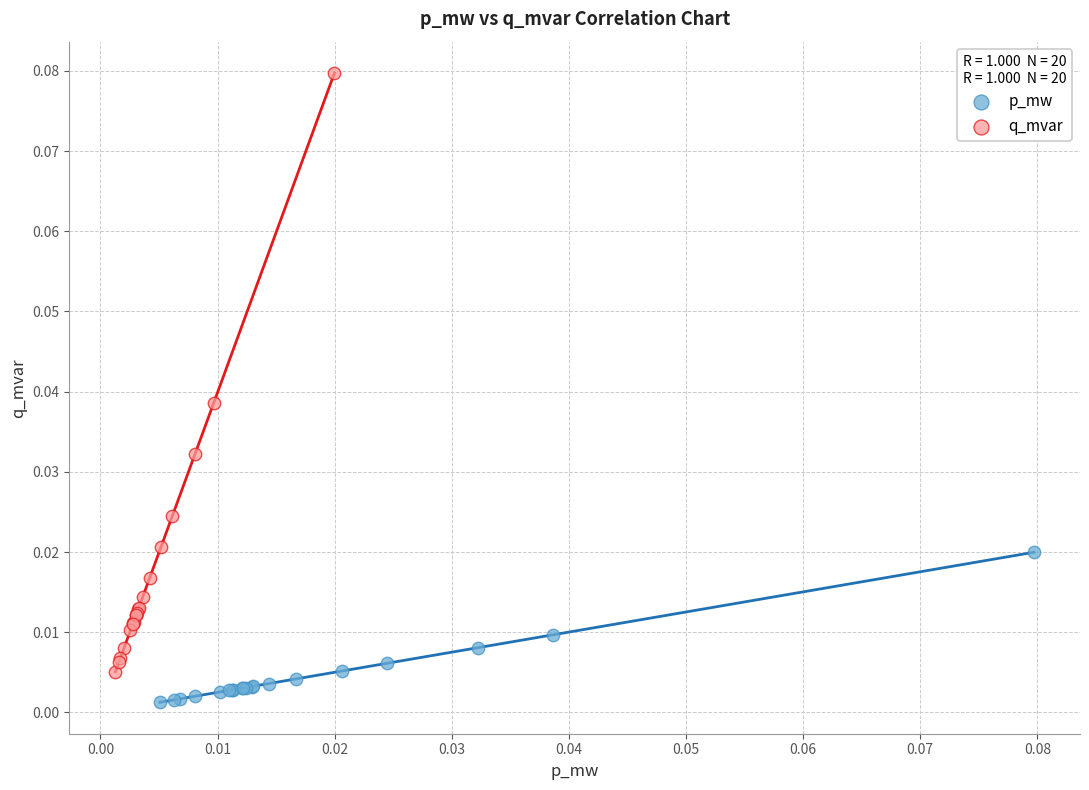

Which series has the largest Y range (max minus min)?

q_mvar